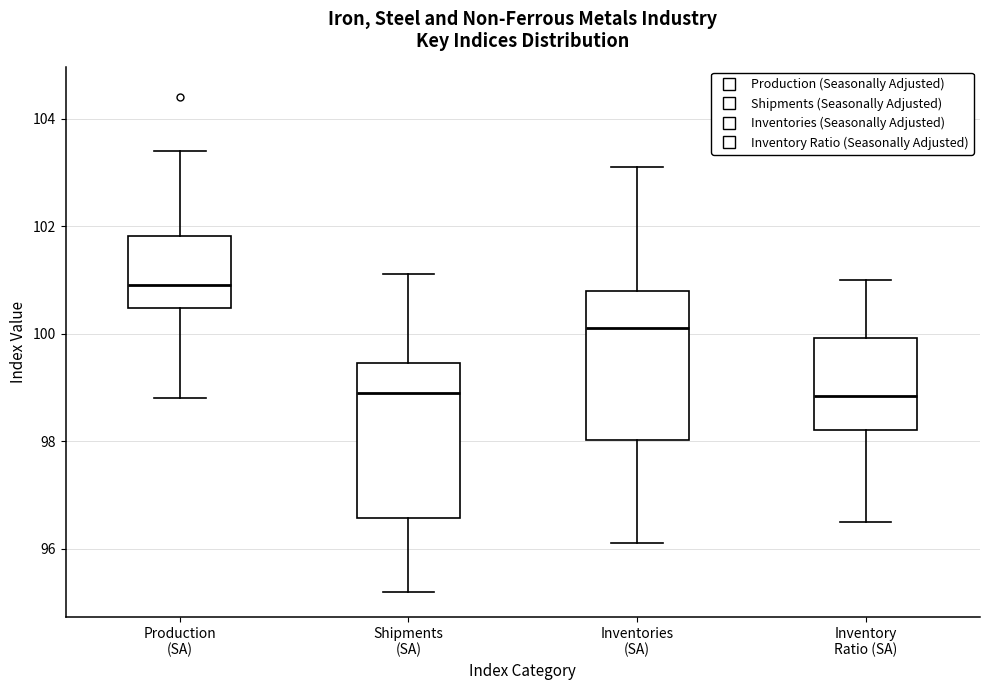

Reading left to right, transcribe this box plot: for each box, give where its median line is, the range the box spans, and where its two whiskers end, as read against the y-axis. The values are not printed on the chart, so give them approximately, as read against the axis.

Production (SA): median 101.0, box 100.4 to 101.8, whiskers 98.8 to 103.4
Shipments (SA): median 99.0, box 96.6 to 99.4, whiskers 95.2 to 101.2
Inventories (SA): median 100.2, box 98.0 to 100.8, whiskers 96.2 to 103.2
Inventory Ratio (SA): median 98.8, box 98.2 to 100.0, whiskers 96.6 to 101.0